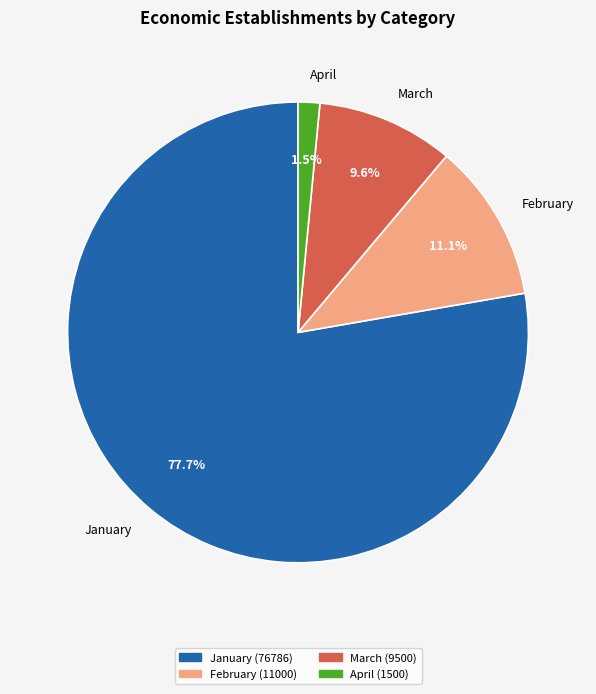

Which category has the biggest portion of the pie?

January